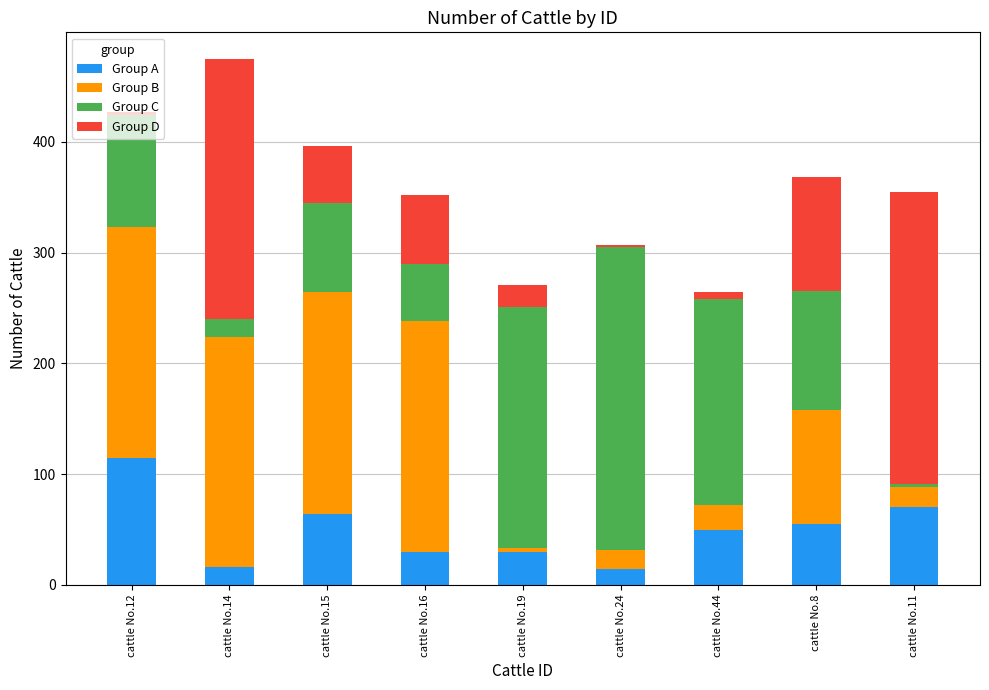

How many values in the Group A series are below 50?

4